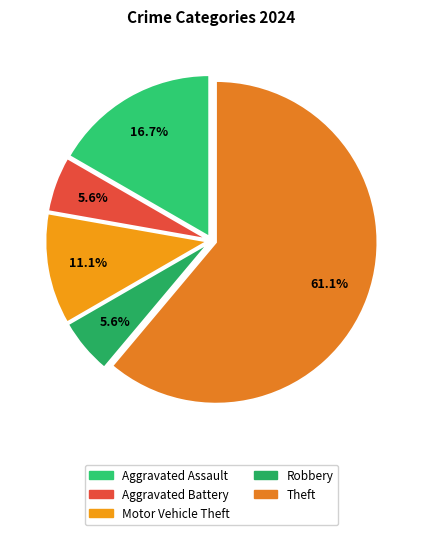

Which slice represents more than half of the pie?

Theft